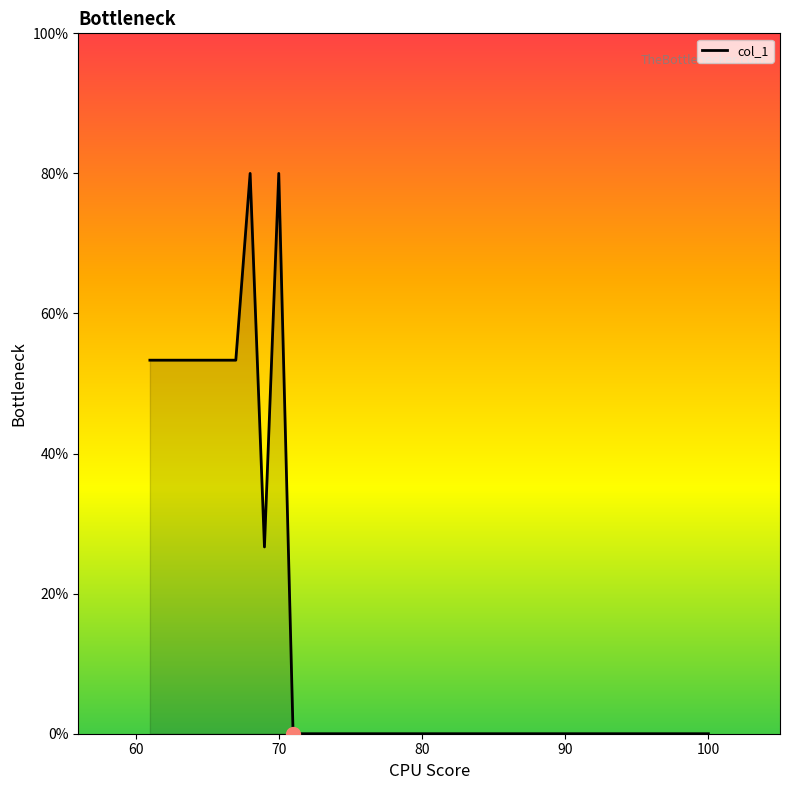

What is the maximum value shown in the chart?

80.0